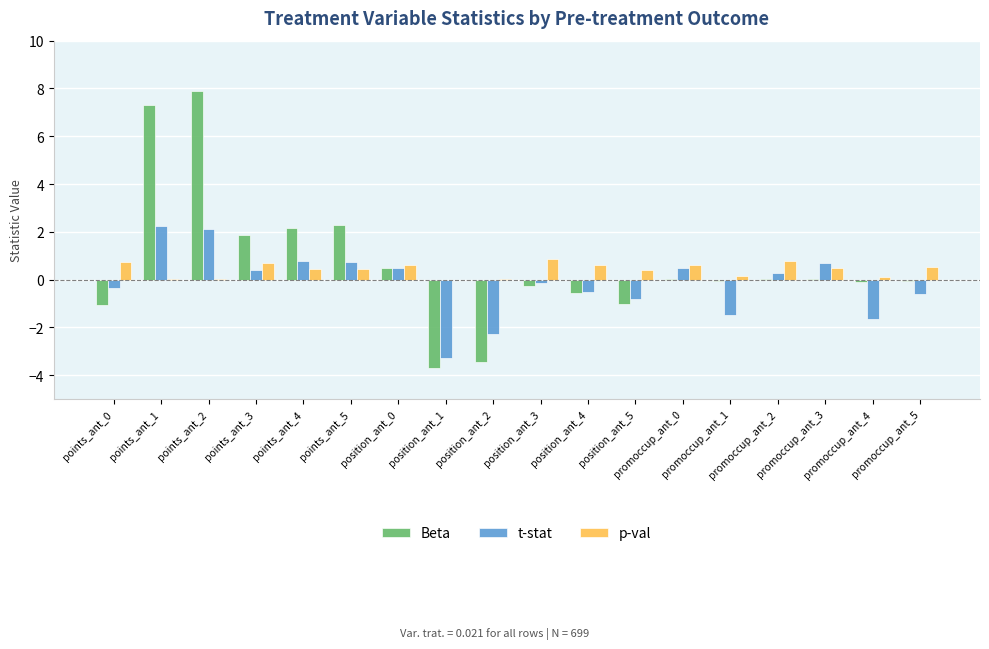

What is the maximum value shown in the chart?

7.9